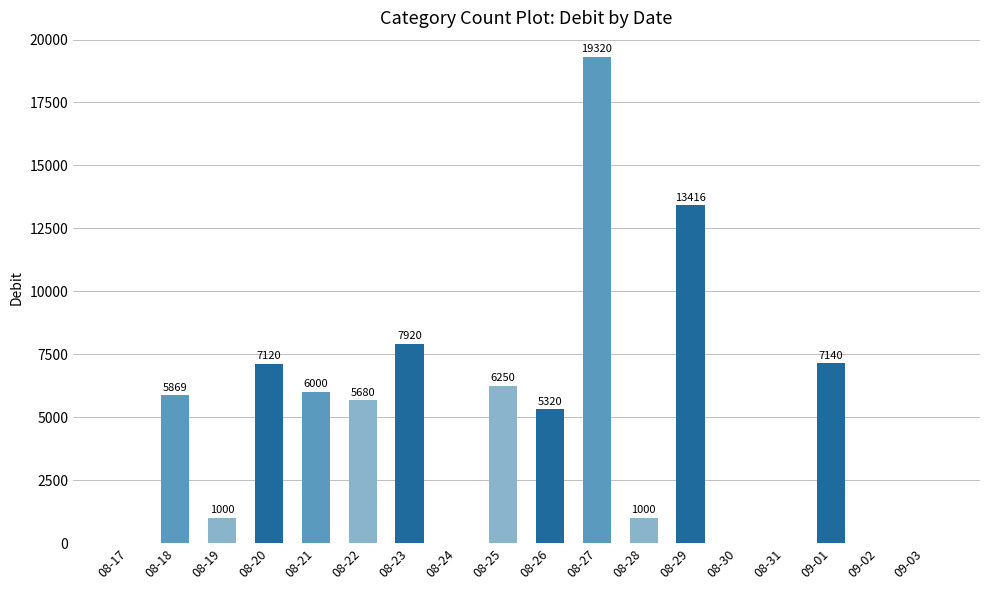

True or false: the data shows 1621 at 08-19.

False